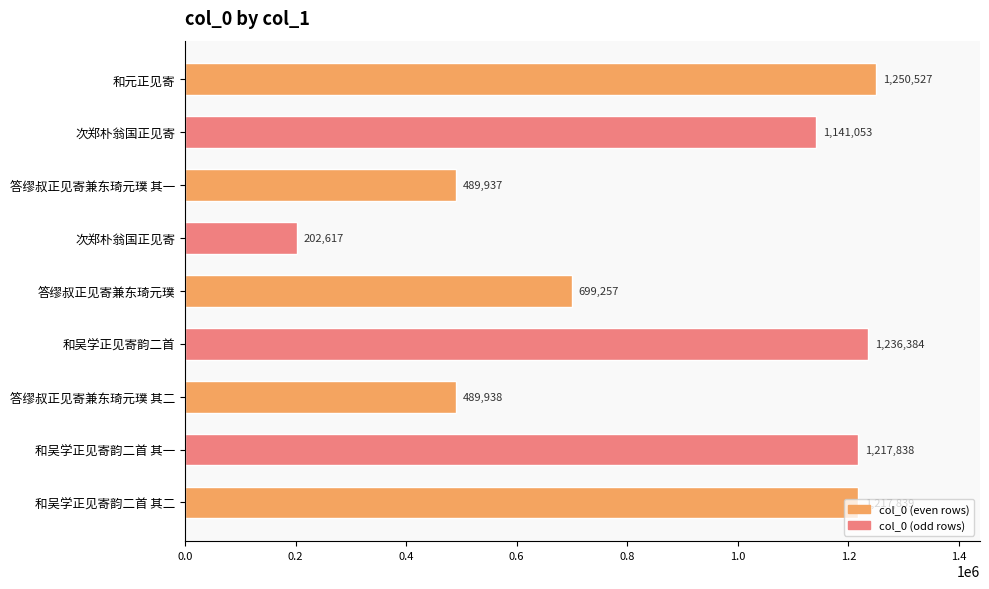

Does the chart contain any negative values?

No